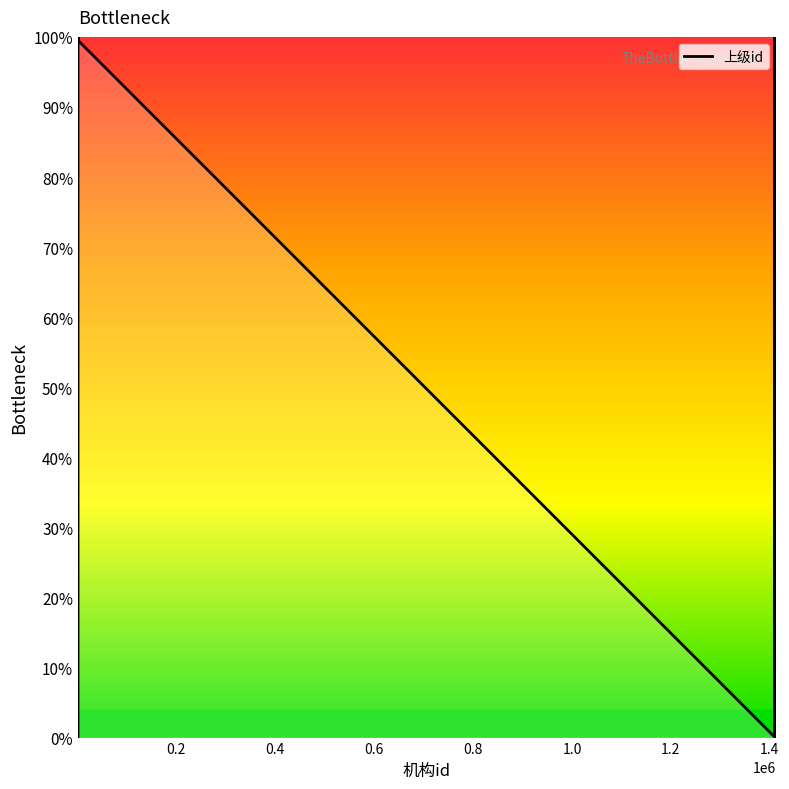

What is the difference between the maximum and minimum values?

99.9